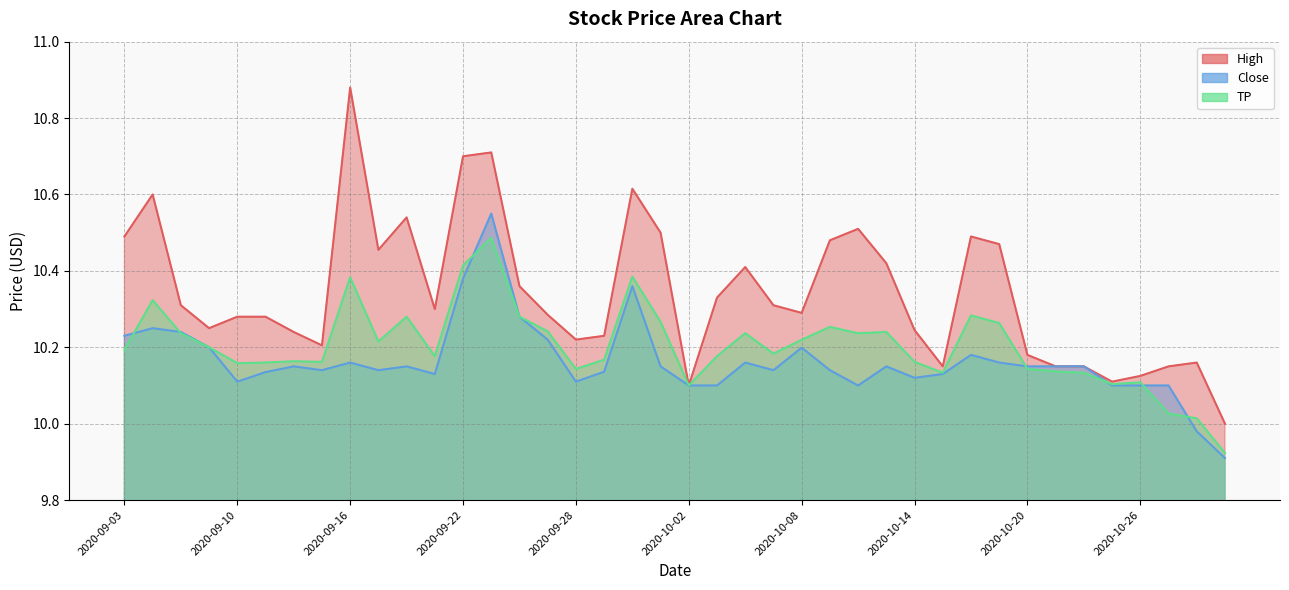

Reading left to right, what are all the values shown in this chart?

High: 10.5	10.6	10.3	10.2	10.3	10.3	10.2	10.2	10.9	10.5	10.5	10.3	10.7	10.7	10.4	10.3	10.2	10.2	10.6	10.5	10.1	10.3	10.4	10.3	10.3	10.5	10.5	10.4	10.2	10.1	10.5	10.5	10.2	10.1	10.1	10.1	10.1	10.1	10.2	10.0
Close: 10.2	10.2	10.2	10.2	10.1	10.1	10.1	10.1	10.2	10.1	10.1	10.1	10.4	10.6	10.3	10.2	10.1	10.1	10.4	10.1	10.1	10.1	10.2	10.1	10.2	10.1	10.1	10.1	10.1	10.1	10.2	10.2	10.1	10.1	10.1	10.1	10.1	10.1	10.0	9.9
TP: 10.2	10.3	10.2	10.2	10.2	10.2	10.2	10.2	10.4	10.2	10.3	10.2	10.4	10.5	10.3	10.2	10.1	10.2	10.4	10.3	10.1	10.2	10.2	10.2	10.2	10.3	10.2	10.2	10.2	10.1	10.3	10.3	10.1	10.1	10.1	10.1	10.1	10.0	10.0	9.9